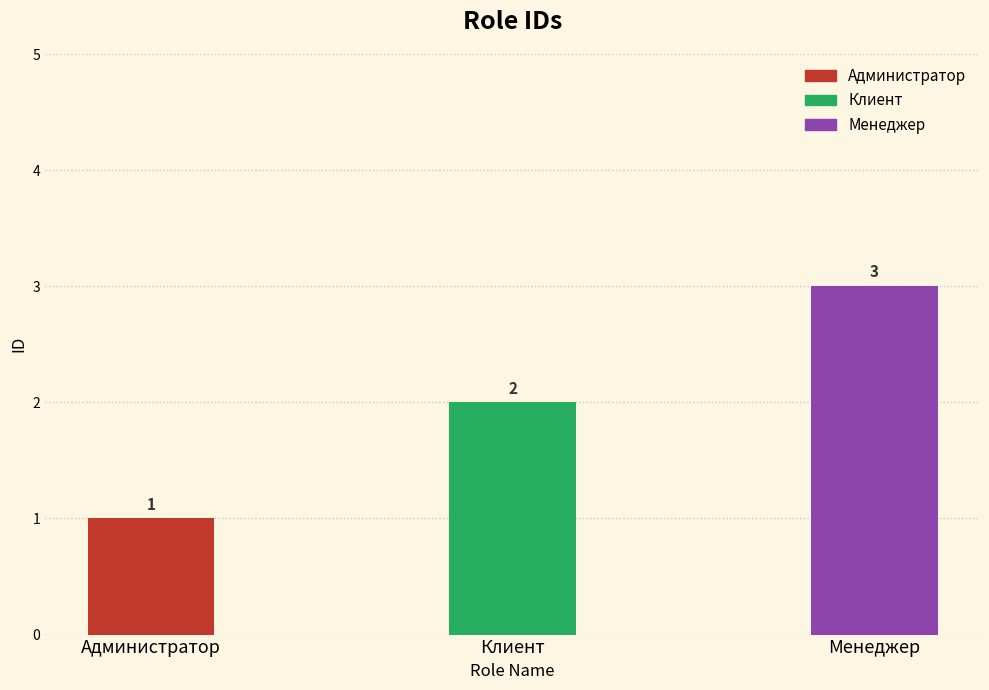

Rank the categories by value from highest to lowest.

Менеджер, Клиент, Администратор